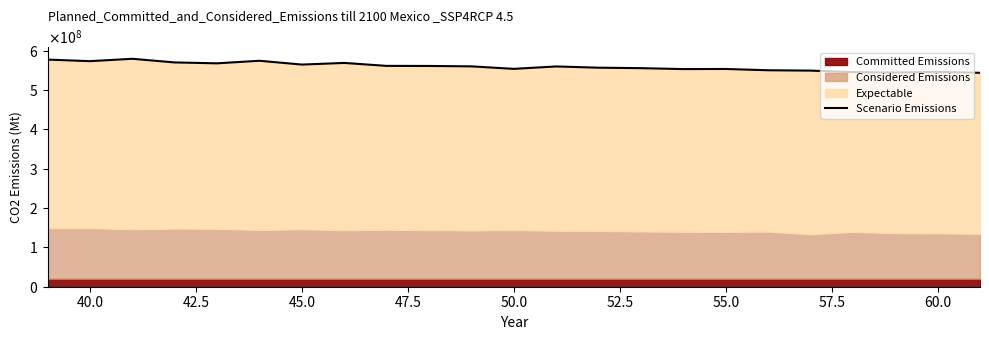

Reading left to right, transcribe all the data shown in this chart.

577000000.0	573000000.0	579000000.0	569750000.0	567500000.0	574000000.0	564333333.3	568500000.0	561000000.0	560800000.0	559800000.0	553428571.4	559571428.6	556400000.0	555222222.2	552857142.9	553125000.0	549875000.0	549000000.0	545142857.1	544000000.0	545833333.3	543375000.0